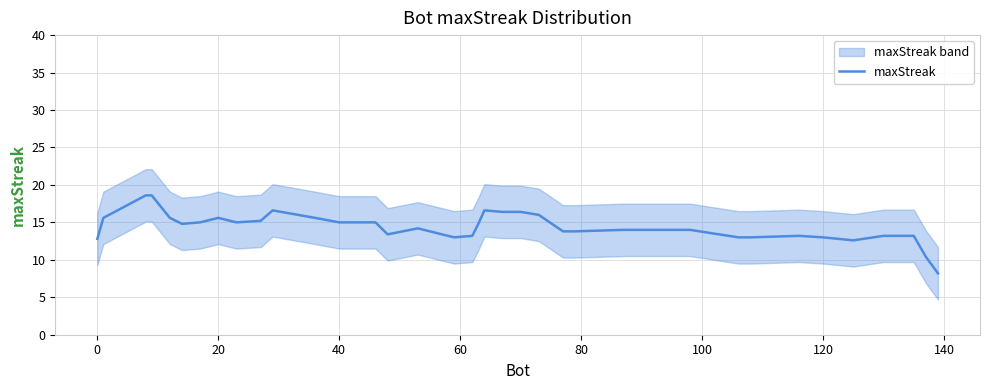

How many lines are shown in the chart?

1